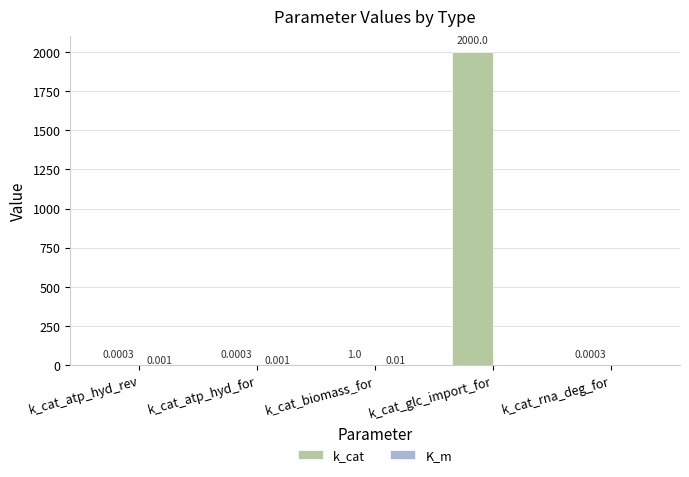

What is the spread (max minus min) of values at k_cat_biomass_for?

1.0